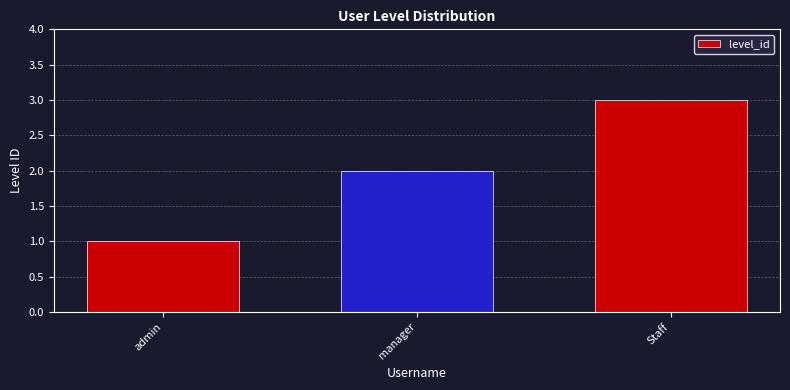

Reading right to left, transcribe all the data shown in this chart.

Staff=3	manager=2	admin=1